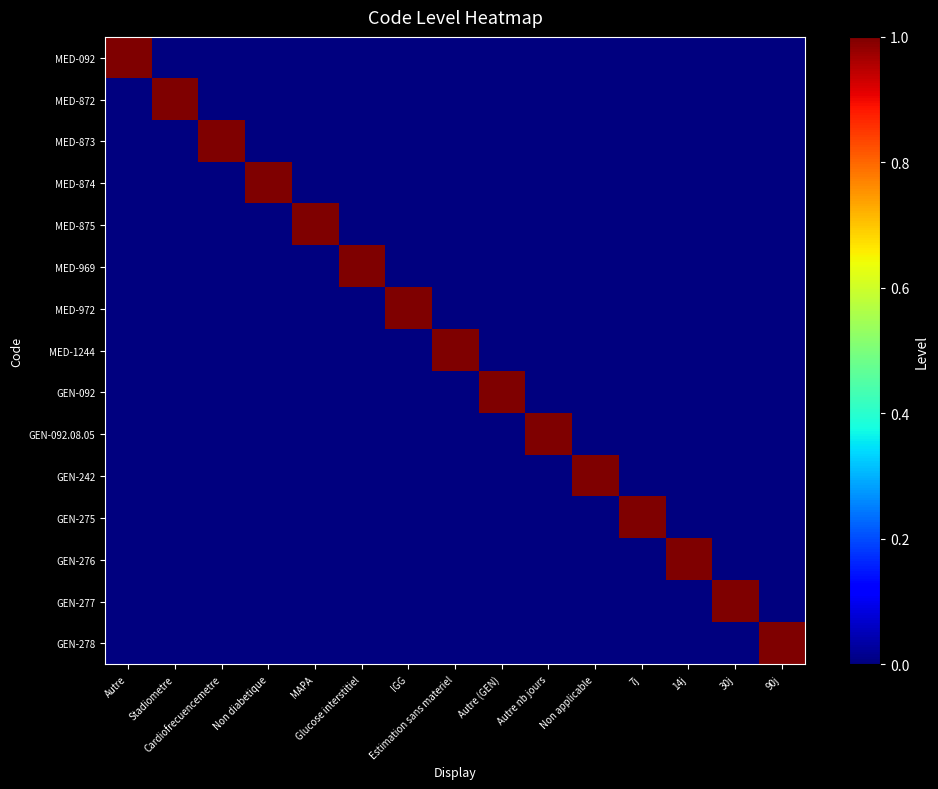

How many distinct data groups are displayed?

15